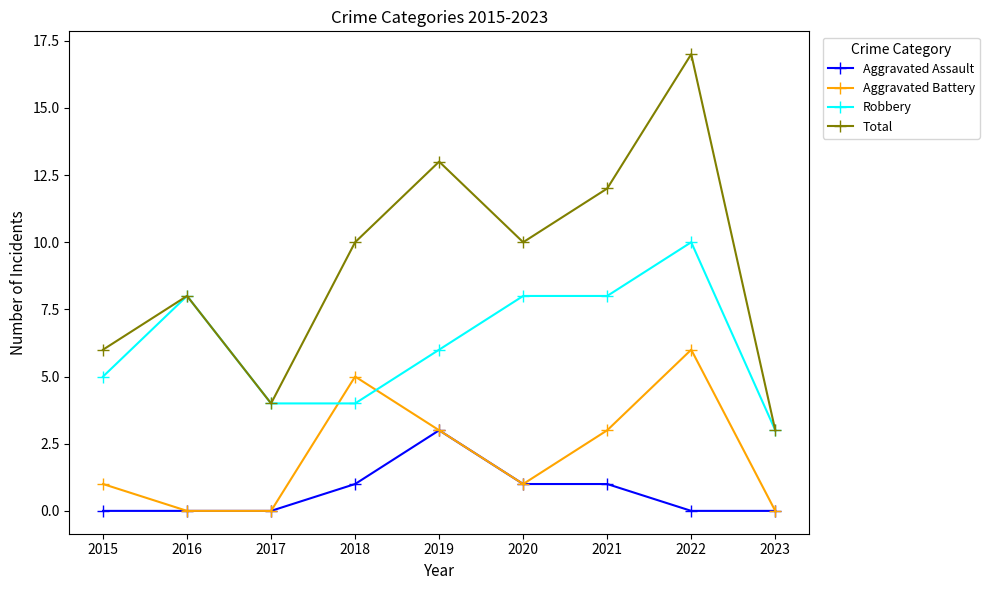

The value of Aggravated Battery at 2016 is 0. True or false?

True